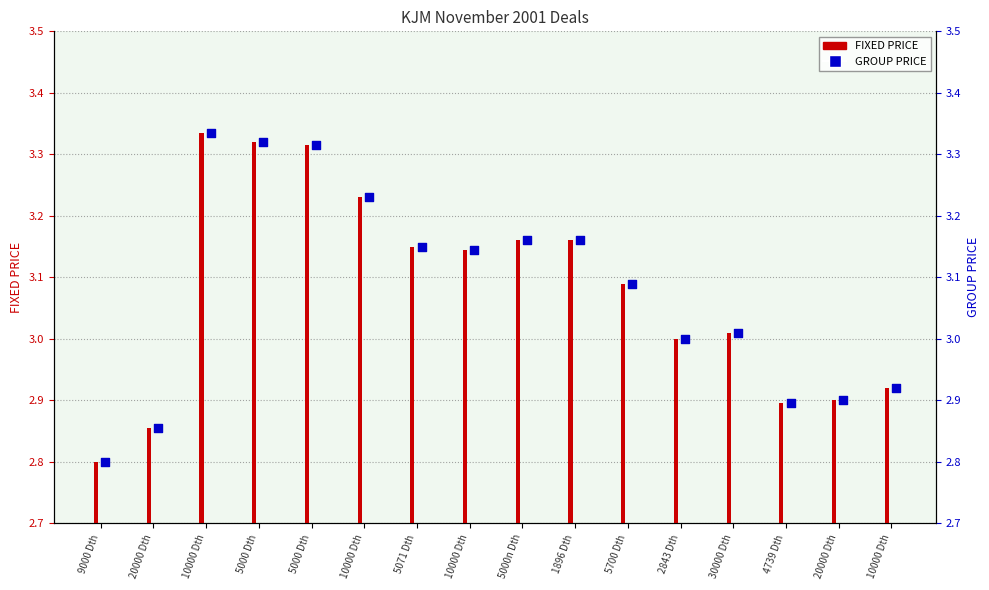

What are all the series names shown in the legend?

FIXED PRICE, GROUP PRICE